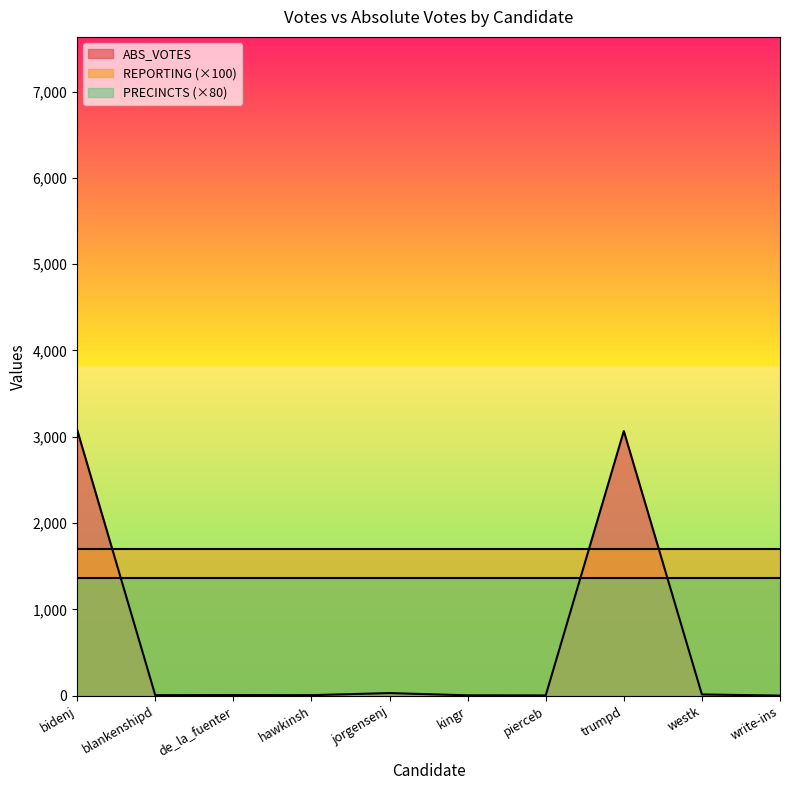

What is the label of the 10th point from the left?

write-ins